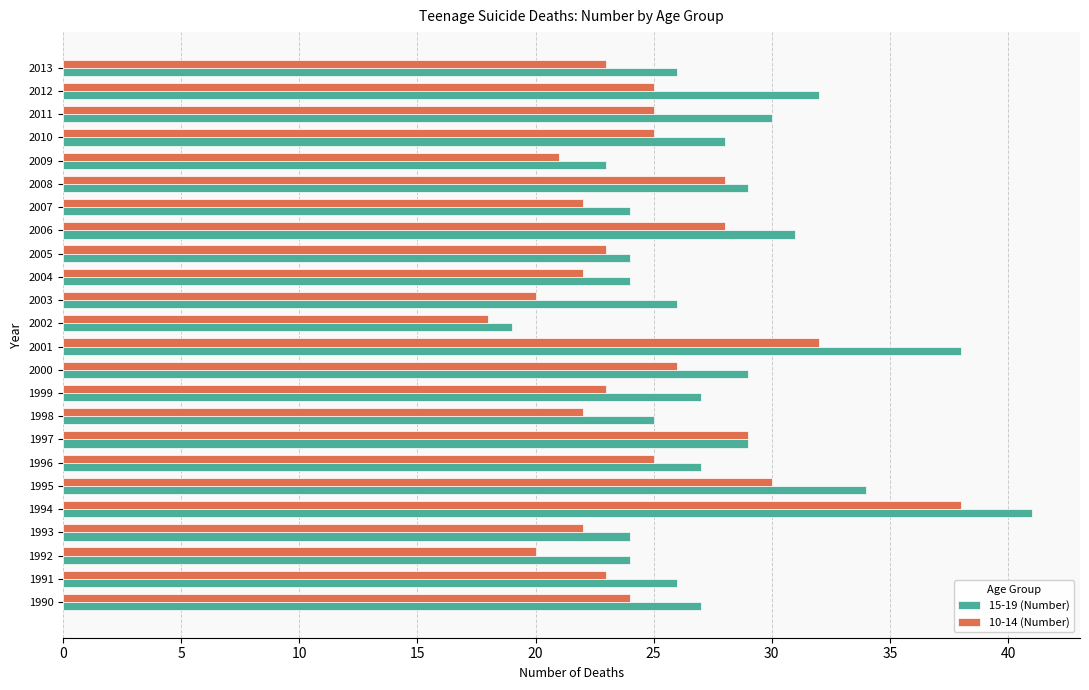

The 10-14 (Number) series shows 30 at 1995. True or false?

True